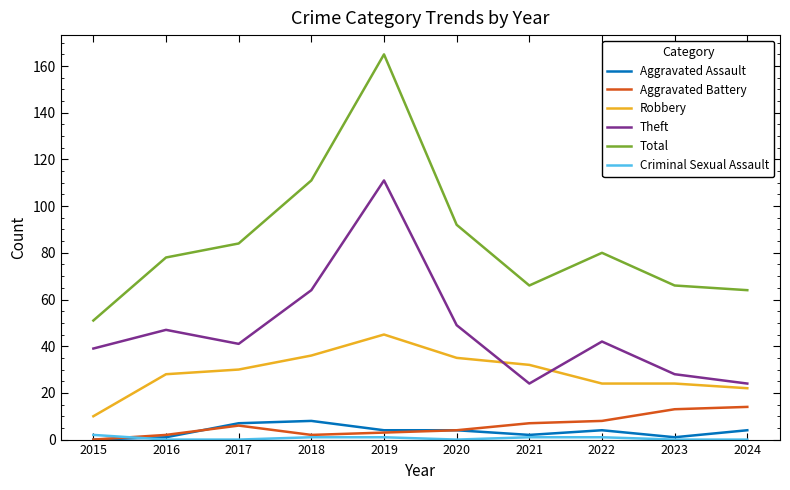

How many interior local peaks does the Theft series have?

3